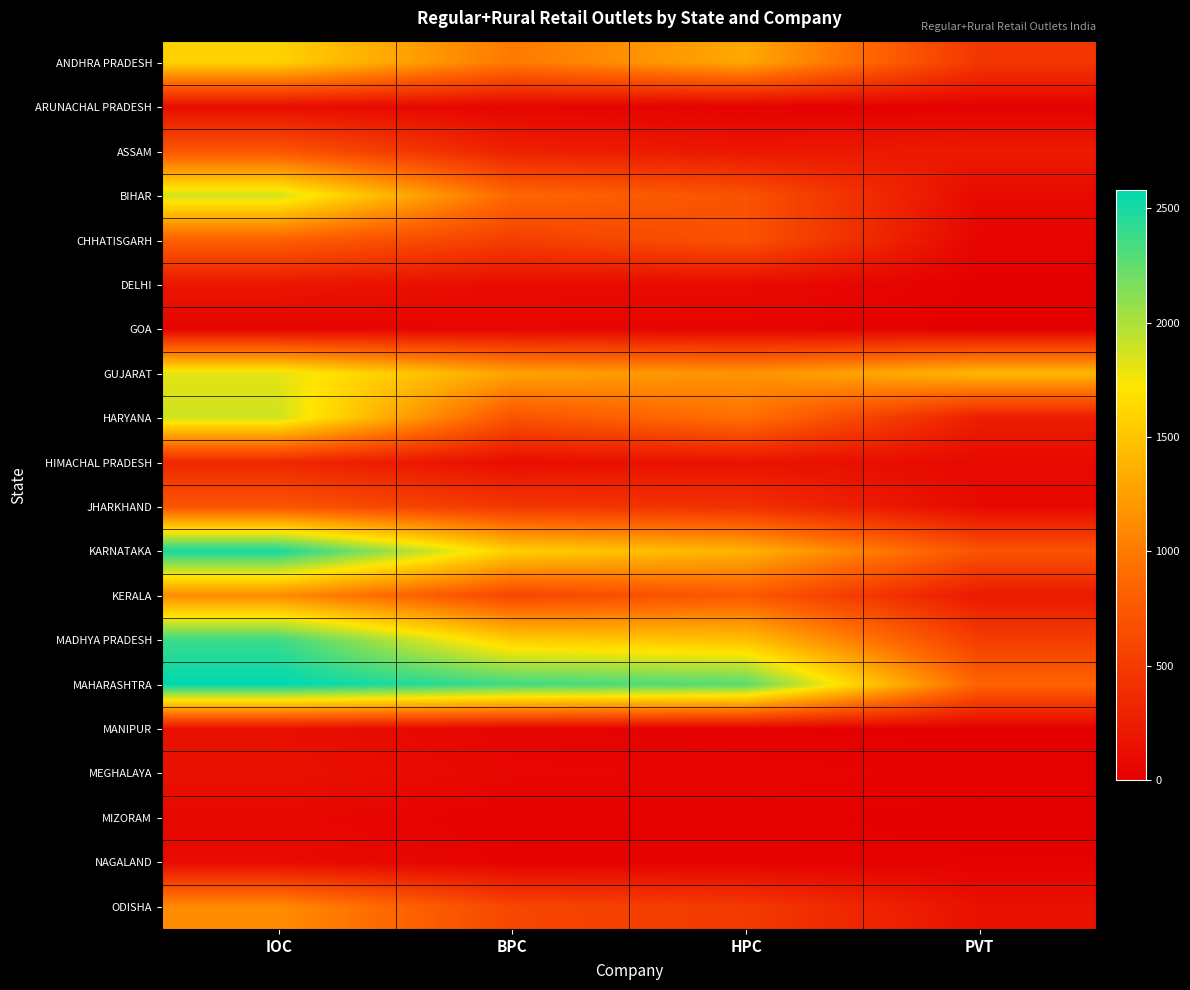

How many data points does each series have?

4